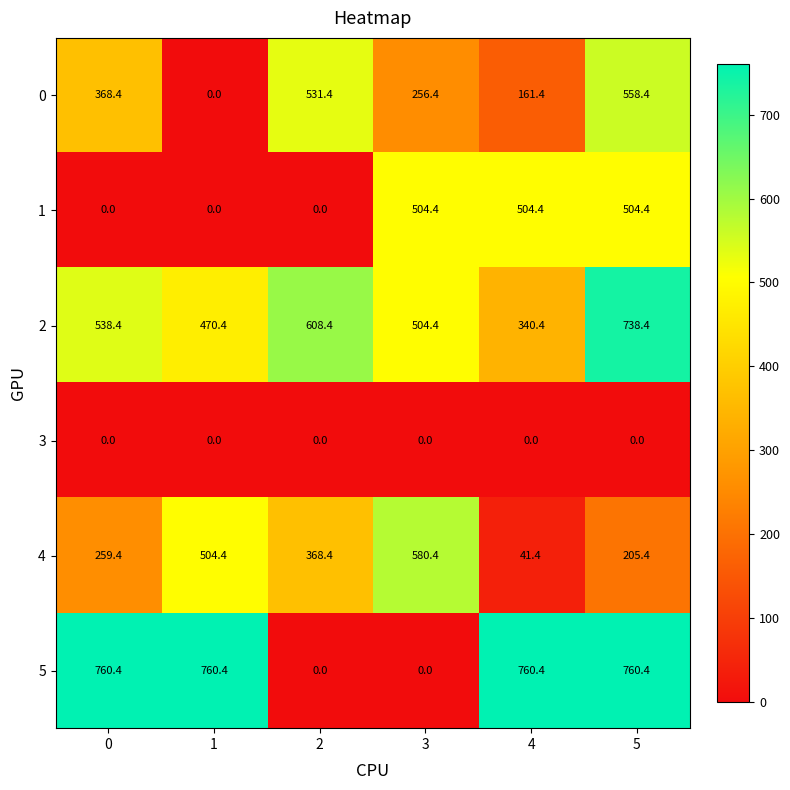

What is the difference between the second highest and minimum values in the 1 series?

504.4